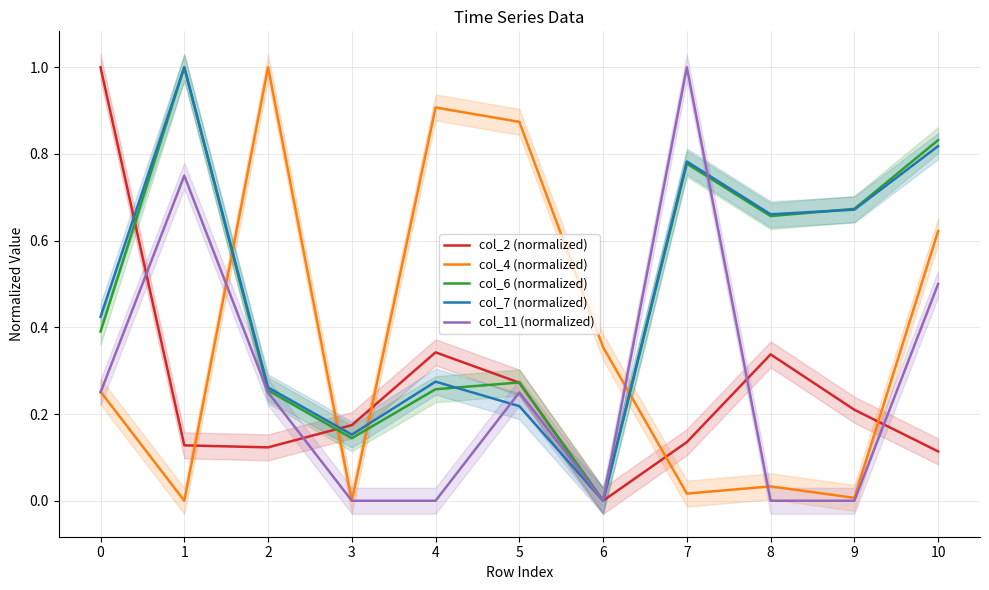

Does the chart have visible grid lines?

Yes